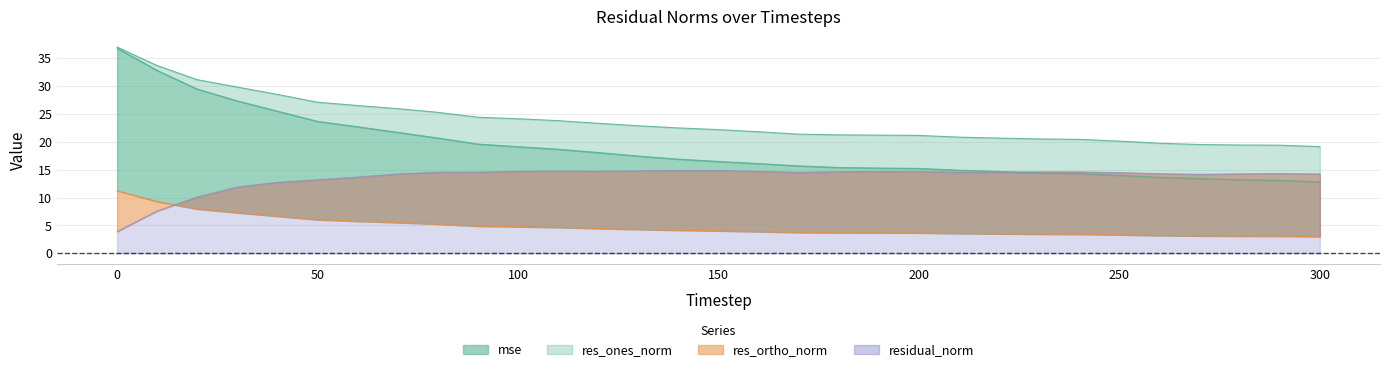

List the labels in order of res_ones_norm value, smallest first.

300, 290, 280, 270, 260, 250, 240, 230, 220, 210, 200, 190, 180, 170, 160, 150, 140, 130, 120, 110, 100, 90, 80, 70, 60, 50, 40, 30, 20, 10, 0